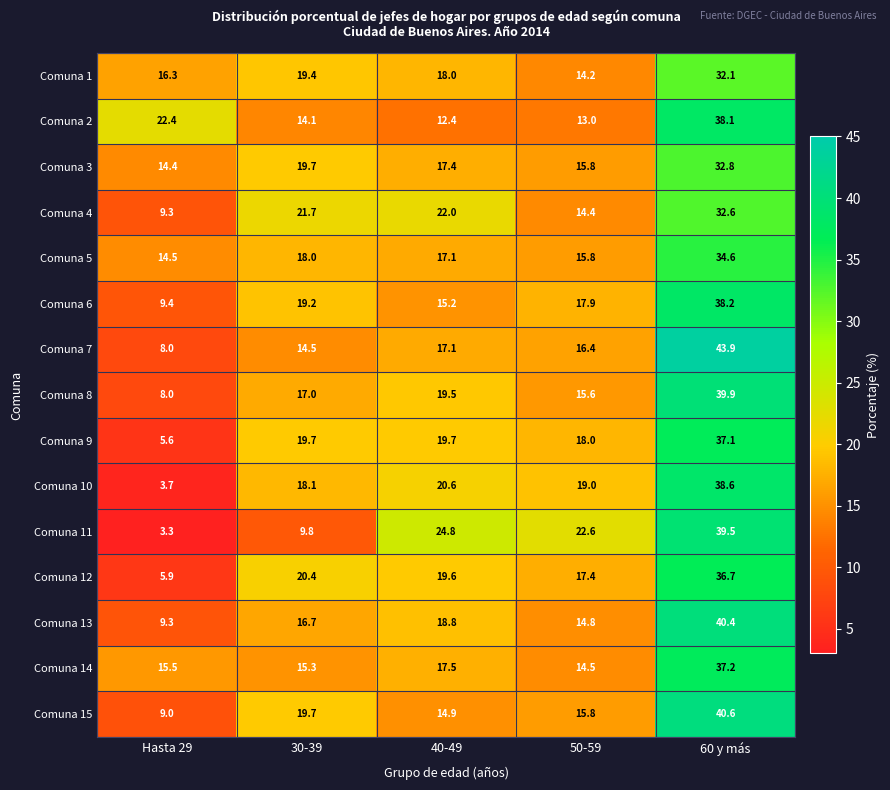

Where is Comuna 1 nearest to the value 23?

30-39